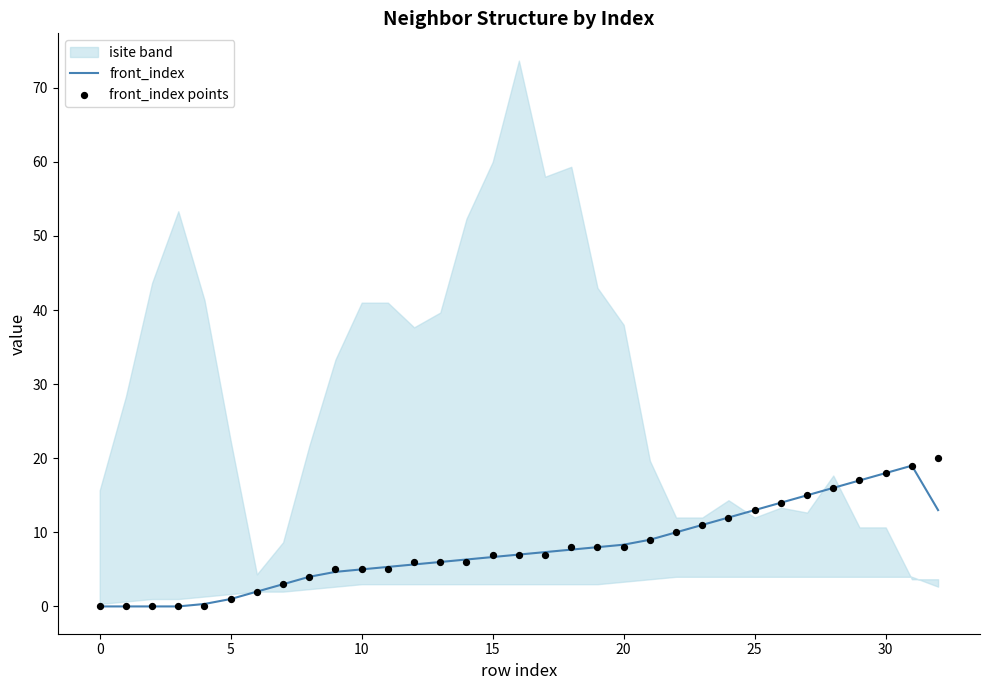

Which series reaches the minimum Y coordinate?

front_index